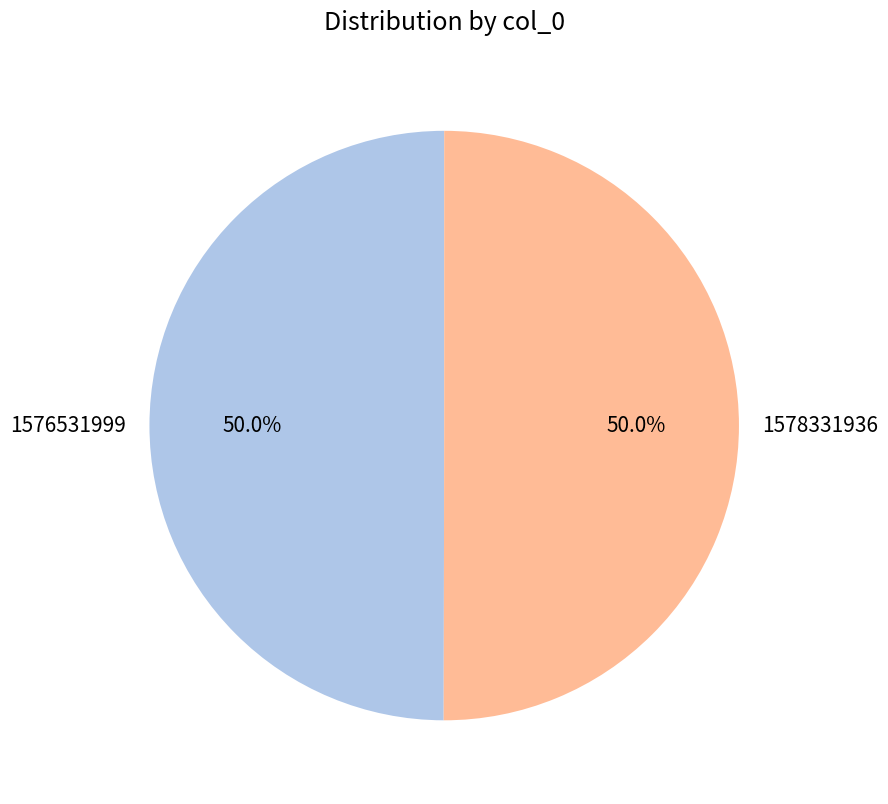

Approximately how many times larger is the value at 1578331936 compared to 1576531999?

1.0